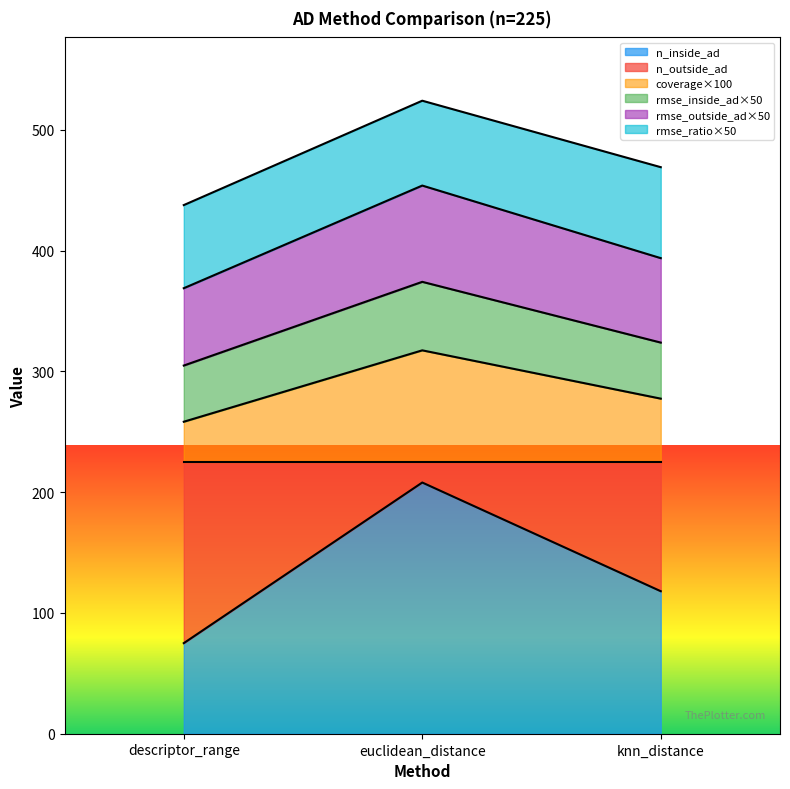

The value of coverage at euclidean_distance is 453.9. True or false?

True